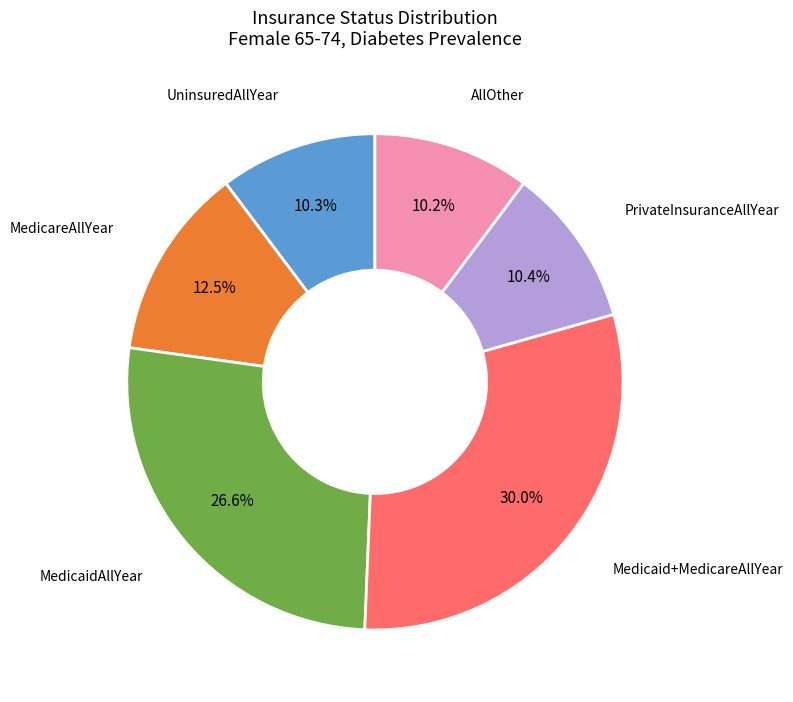

Which has a higher value, MedicaidAllYear or PrivateInsuranceAllYear?

MedicaidAllYear